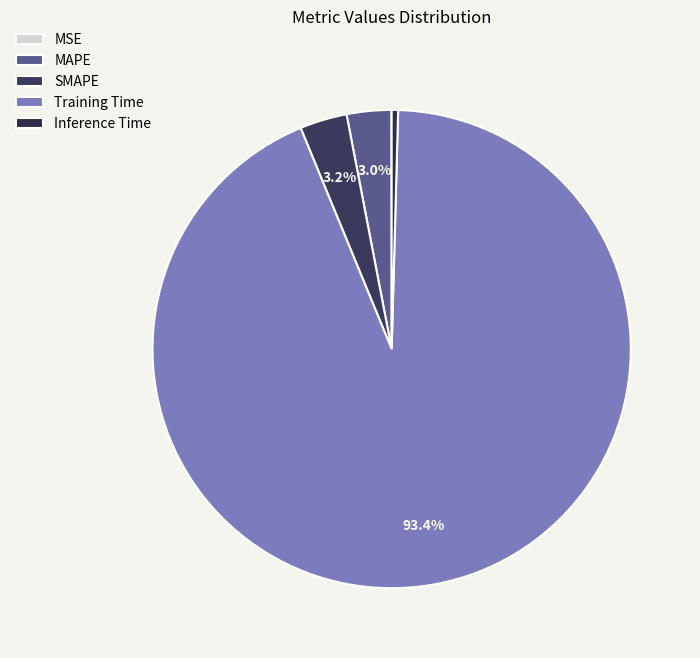

Is it true that Inference Time is 8% of the pie?

False